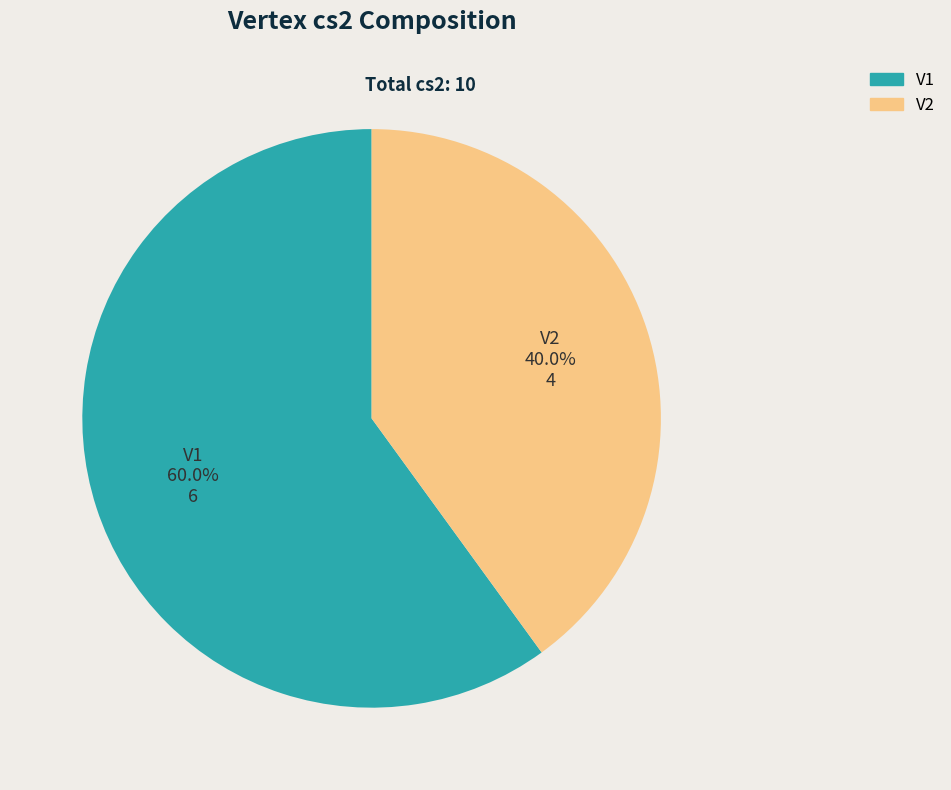

What percentage do V1 and V2 together represent?

100.0%